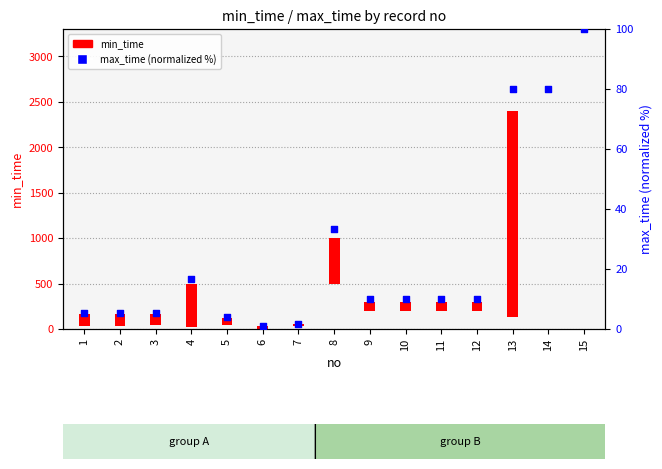

What is the ratio of the value at 10 to the value at 14?

0.1